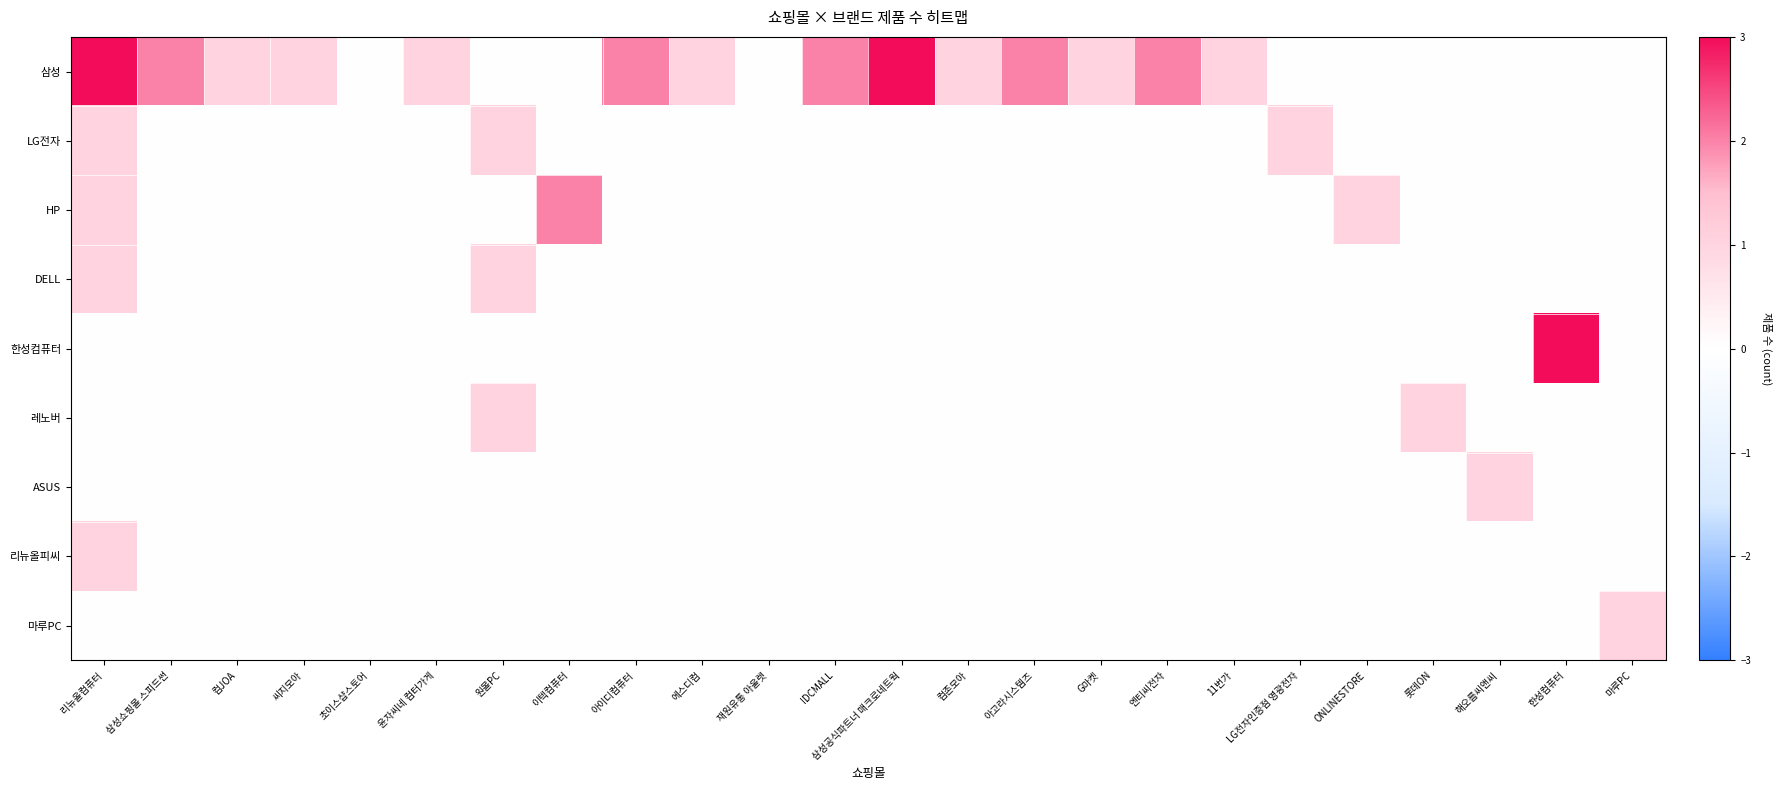

Reading right to left, extract all data points from this chart.

삼성: 마루PC=0	한성컴퓨터=0	해오름씨앤씨=0	롯데ON=0	ONLINESTORE=0	LG전자인증점 영광전자=0	11번가=1	엔티씨전자=2	G마켓=1	아고라시스템즈=2	컴존모아=1	삼성공식파트너 매크로네트웍=3	IDCMALL=2	재원유통 아울렛=0	에스디컴=1	아이디컴퓨터=2	이텍컴퓨터=0	원몰PC=0	윤자씨네 컴터가게=1	초이스샵스토어=0	씨지모아=1	컴JOA=1	삼성쇼핑몰 스피드썬=2	리뉴올컴퓨터=3
LG전자: 마루PC=0	한성컴퓨터=0	해오름씨앤씨=0	롯데ON=0	ONLINESTORE=0	LG전자인증점 영광전자=1	11번가=0	엔티씨전자=0	G마켓=0	아고라시스템즈=0	컴존모아=0	삼성공식파트너 매크로네트웍=0	IDCMALL=0	재원유통 아울렛=0	에스디컴=0	아이디컴퓨터=0	이텍컴퓨터=0	원몰PC=1	윤자씨네 컴터가게=0	초이스샵스토어=0	씨지모아=0	컴JOA=0	삼성쇼핑몰 스피드썬=0	리뉴올컴퓨터=1
HP: 마루PC=0	한성컴퓨터=0	해오름씨앤씨=0	롯데ON=0	ONLINESTORE=1	LG전자인증점 영광전자=0	11번가=0	엔티씨전자=0	G마켓=0	아고라시스템즈=0	컴존모아=0	삼성공식파트너 매크로네트웍=0	IDCMALL=0	재원유통 아울렛=0	에스디컴=0	아이디컴퓨터=0	이텍컴퓨터=2	원몰PC=0	윤자씨네 컴터가게=0	초이스샵스토어=0	씨지모아=0	컴JOA=0	삼성쇼핑몰 스피드썬=0	리뉴올컴퓨터=1
DELL: 마루PC=0	한성컴퓨터=0	해오름씨앤씨=0	롯데ON=0	ONLINESTORE=0	LG전자인증점 영광전자=0	11번가=0	엔티씨전자=0	G마켓=0	아고라시스템즈=0	컴존모아=0	삼성공식파트너 매크로네트웍=0	IDCMALL=0	재원유통 아울렛=0	에스디컴=0	아이디컴퓨터=0	이텍컴퓨터=0	원몰PC=1	윤자씨네 컴터가게=0	초이스샵스토어=0	씨지모아=0	컴JOA=0	삼성쇼핑몰 스피드썬=0	리뉴올컴퓨터=1
한성컴퓨터: 마루PC=0	한성컴퓨터=3	해오름씨앤씨=0	롯데ON=0	ONLINESTORE=0	LG전자인증점 영광전자=0	11번가=0	엔티씨전자=0	G마켓=0	아고라시스템즈=0	컴존모아=0	삼성공식파트너 매크로네트웍=0	IDCMALL=0	재원유통 아울렛=0	에스디컴=0	아이디컴퓨터=0	이텍컴퓨터=0	원몰PC=0	윤자씨네 컴터가게=0	초이스샵스토어=0	씨지모아=0	컴JOA=0	삼성쇼핑몰 스피드썬=0	리뉴올컴퓨터=0
레노버: 마루PC=0	한성컴퓨터=0	해오름씨앤씨=0	롯데ON=1	ONLINESTORE=0	LG전자인증점 영광전자=0	11번가=0	엔티씨전자=0	G마켓=0	아고라시스템즈=0	컴존모아=0	삼성공식파트너 매크로네트웍=0	IDCMALL=0	재원유통 아울렛=0	에스디컴=0	아이디컴퓨터=0	이텍컴퓨터=0	원몰PC=1	윤자씨네 컴터가게=0	초이스샵스토어=0	씨지모아=0	컴JOA=0	삼성쇼핑몰 스피드썬=0	리뉴올컴퓨터=0
ASUS: 마루PC=0	한성컴퓨터=0	해오름씨앤씨=1	롯데ON=0	ONLINESTORE=0	LG전자인증점 영광전자=0	11번가=0	엔티씨전자=0	G마켓=0	아고라시스템즈=0	컴존모아=0	삼성공식파트너 매크로네트웍=0	IDCMALL=0	재원유통 아울렛=0	에스디컴=0	아이디컴퓨터=0	이텍컴퓨터=0	원몰PC=0	윤자씨네 컴터가게=0	초이스샵스토어=0	씨지모아=0	컴JOA=0	삼성쇼핑몰 스피드썬=0	리뉴올컴퓨터=0
리뉴올피씨: 마루PC=0	한성컴퓨터=0	해오름씨앤씨=0	롯데ON=0	ONLINESTORE=0	LG전자인증점 영광전자=0	11번가=0	엔티씨전자=0	G마켓=0	아고라시스템즈=0	컴존모아=0	삼성공식파트너 매크로네트웍=0	IDCMALL=0	재원유통 아울렛=0	에스디컴=0	아이디컴퓨터=0	이텍컴퓨터=0	원몰PC=0	윤자씨네 컴터가게=0	초이스샵스토어=0	씨지모아=0	컴JOA=0	삼성쇼핑몰 스피드썬=0	리뉴올컴퓨터=1
마루PC: 마루PC=1	한성컴퓨터=0	해오름씨앤씨=0	롯데ON=0	ONLINESTORE=0	LG전자인증점 영광전자=0	11번가=0	엔티씨전자=0	G마켓=0	아고라시스템즈=0	컴존모아=0	삼성공식파트너 매크로네트웍=0	IDCMALL=0	재원유통 아울렛=0	에스디컴=0	아이디컴퓨터=0	이텍컴퓨터=0	원몰PC=0	윤자씨네 컴터가게=0	초이스샵스토어=0	씨지모아=0	컴JOA=0	삼성쇼핑몰 스피드썬=0	리뉴올컴퓨터=0